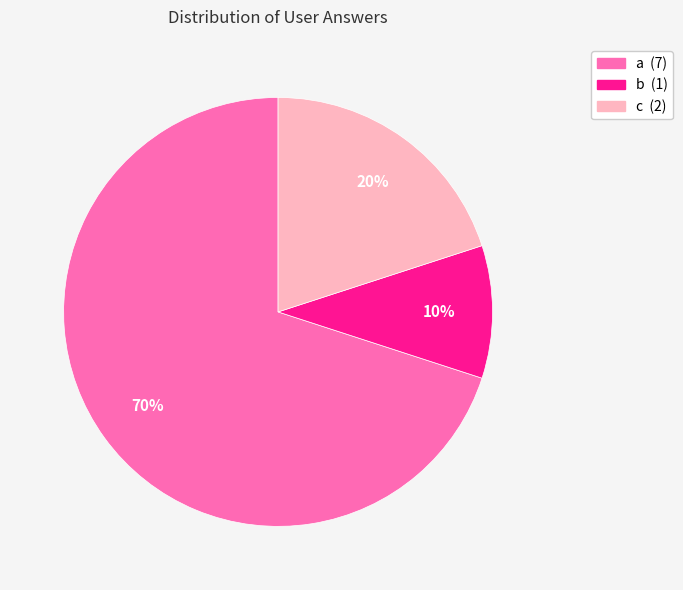

Does any single category account for the majority?

Yes